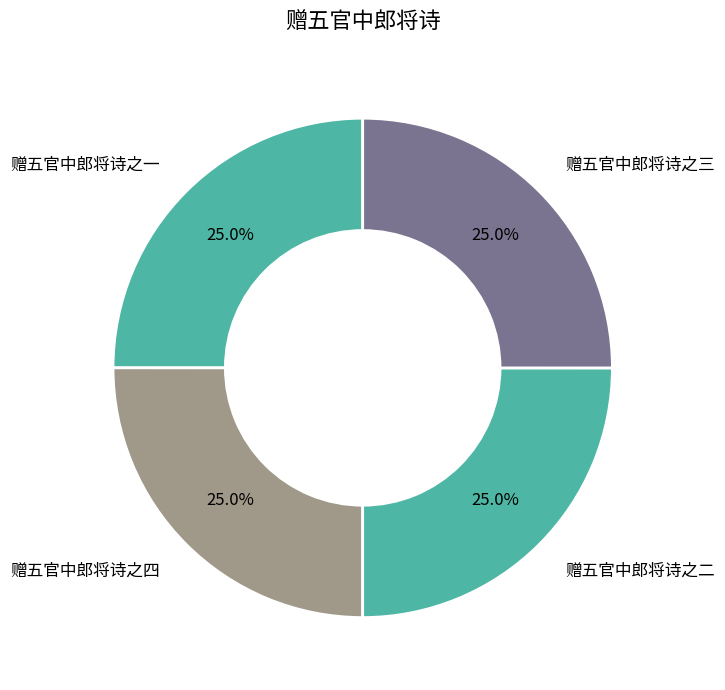

Count the number of slices in the pie.

4